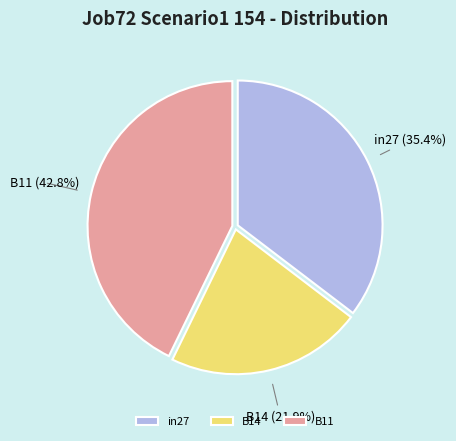

Which category has the smallest portion of the pie?

B14